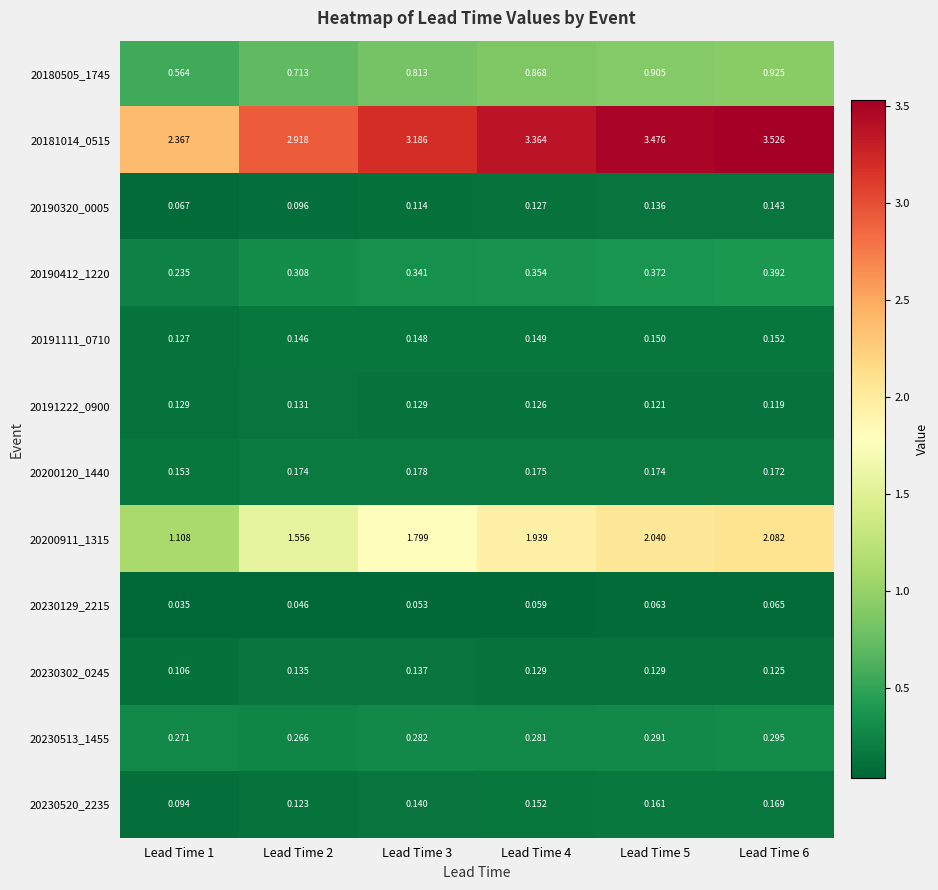

Is the value of 20200120_1440 at Lead Time 2 greater than the value of 20230520_2235 at Lead Time 4?

Yes